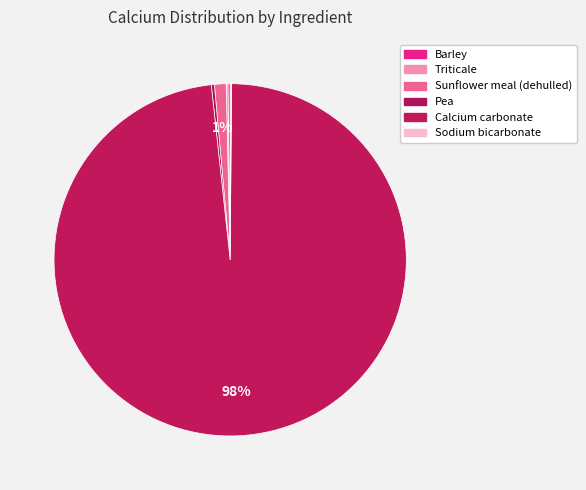

Is it true that Sodium bicarbonate is 0% of the pie?

True